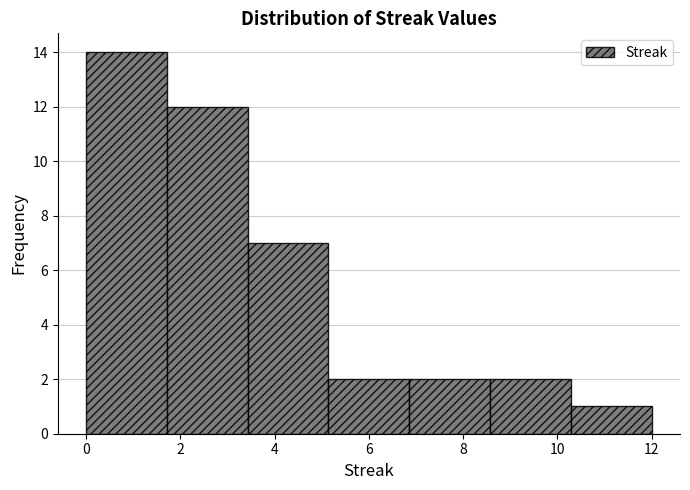

Reading left to right, transcribe this chart: for each bar, give the range it covers on the x-axis and its height. Neither the bar edges nor the heights are printed on the chart, so give them approximately, as read against the axes.

0.0 to 1.8: 14
1.8 to 3.4: 12
3.4 to 5.2: 7
5.2 to 6.8: 2
6.8 to 8.6: 2
8.6 to 10.2: 2
10.2 to 12.0: 1